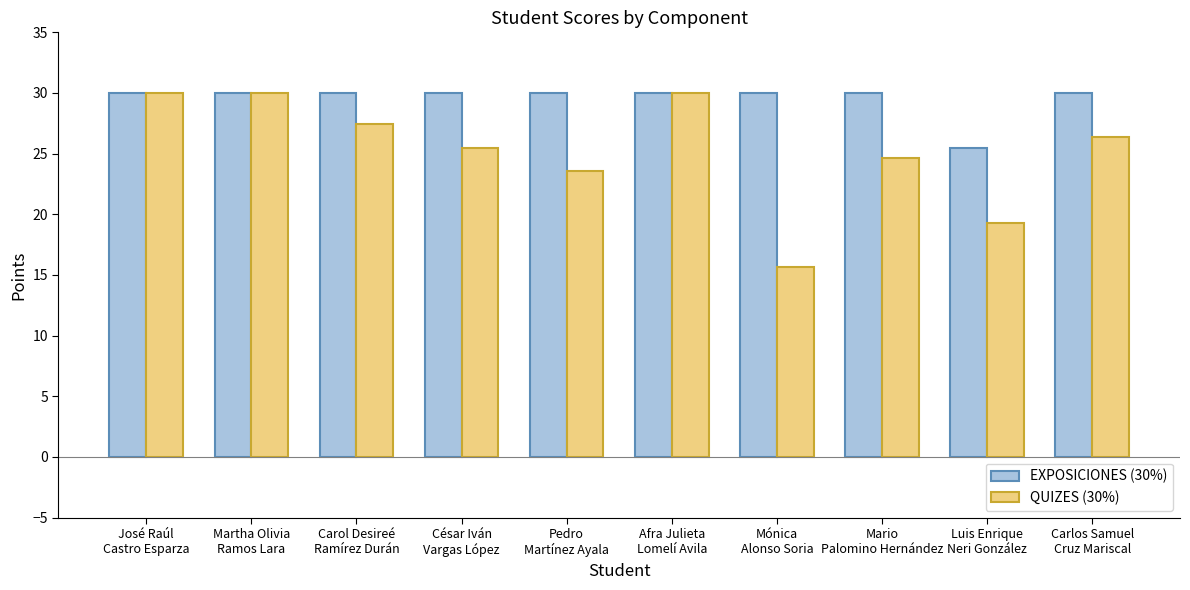

What is the sum of all EXPOSICIONES (30%) values?

295.5